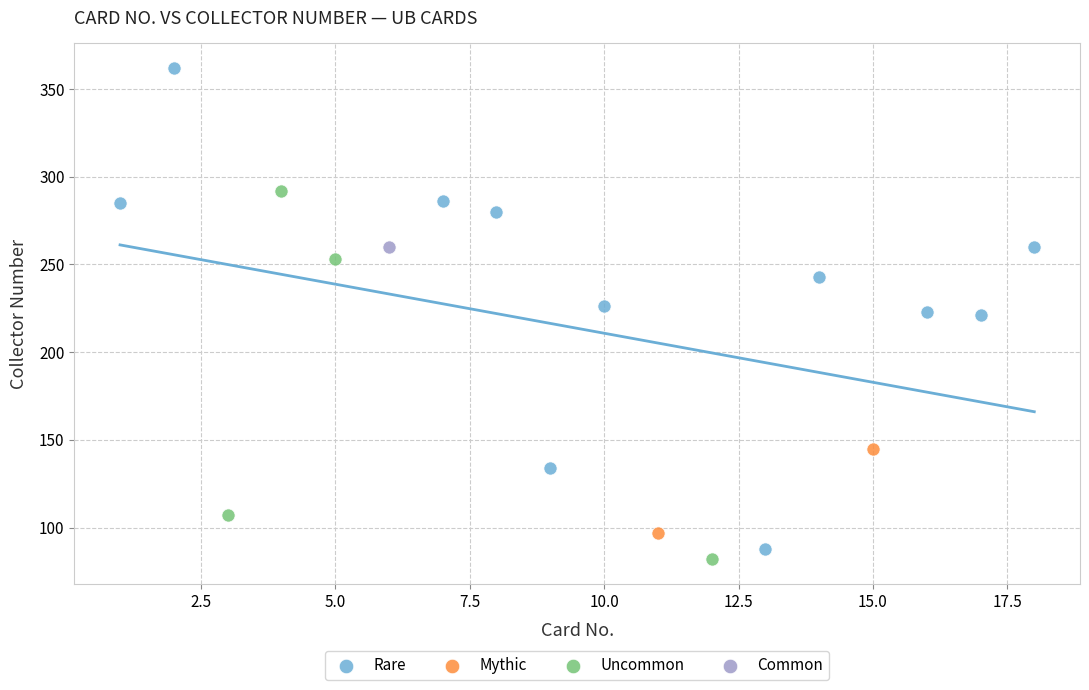

Which series reaches the maximum Y coordinate?

Rare